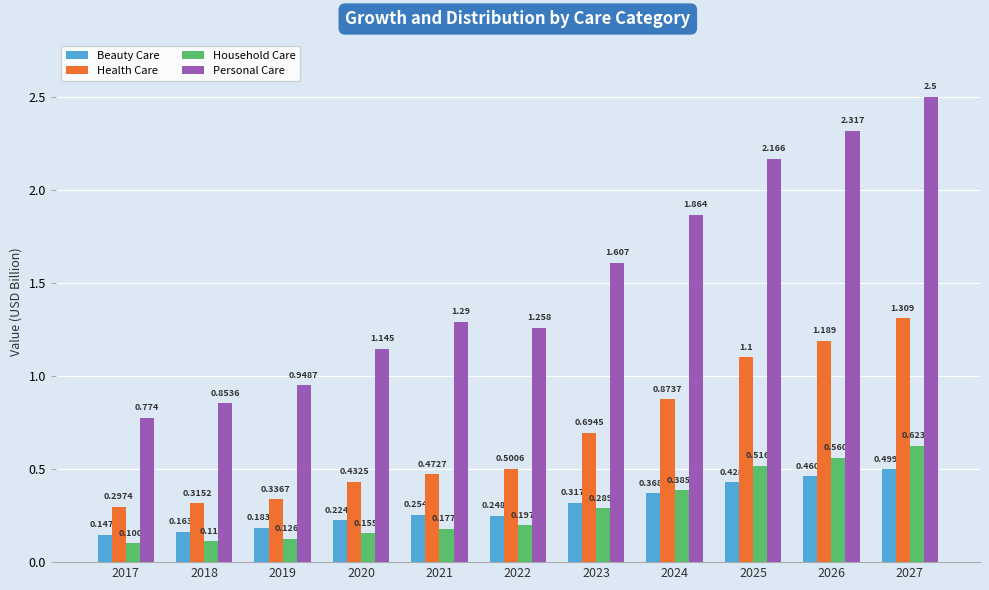

How many data points in Personal Care are less than 1?

3